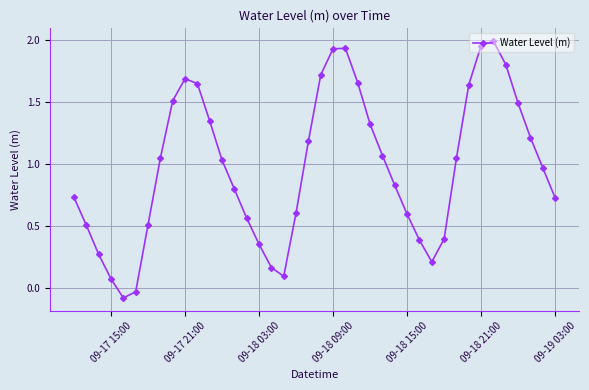

Is this an area chart (filled region under the line)?

No